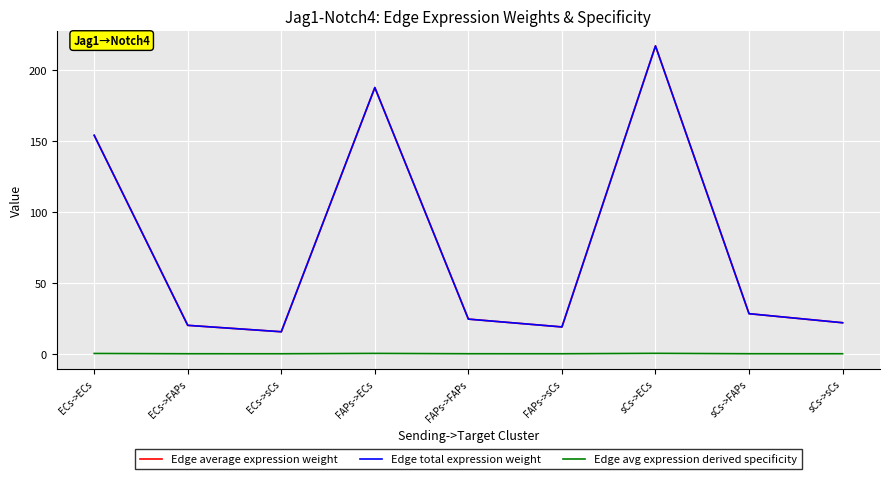

Does the chart have visible grid lines?

Yes